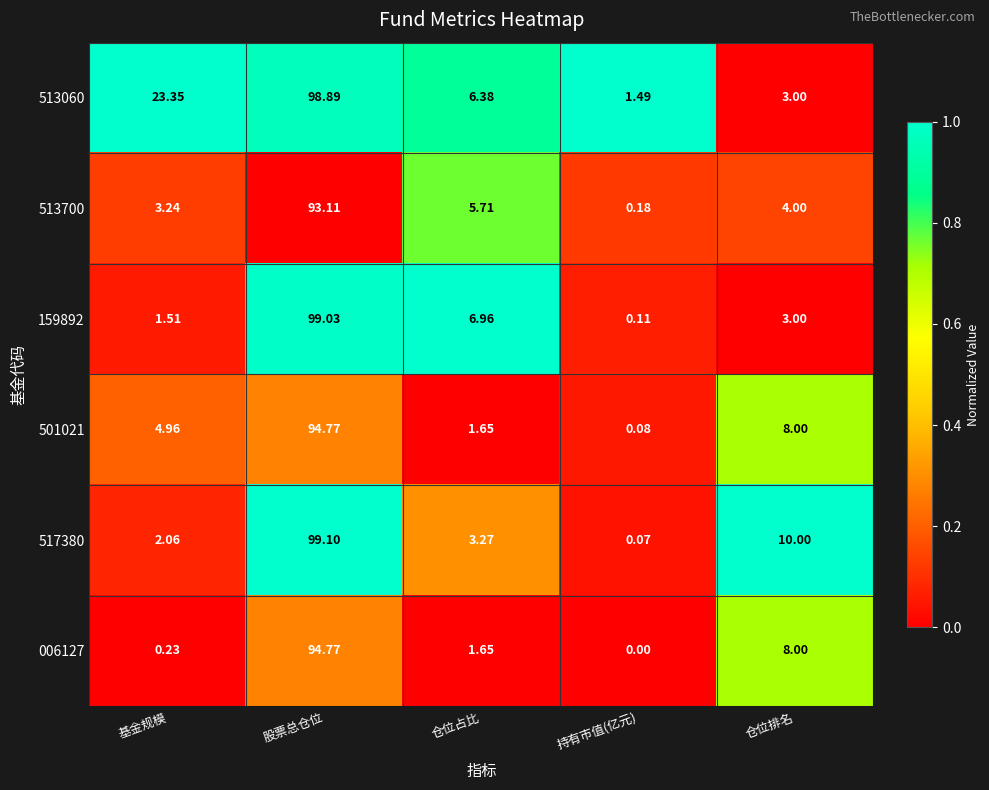

At which category is the sum across all series the highest?

股票总仓位